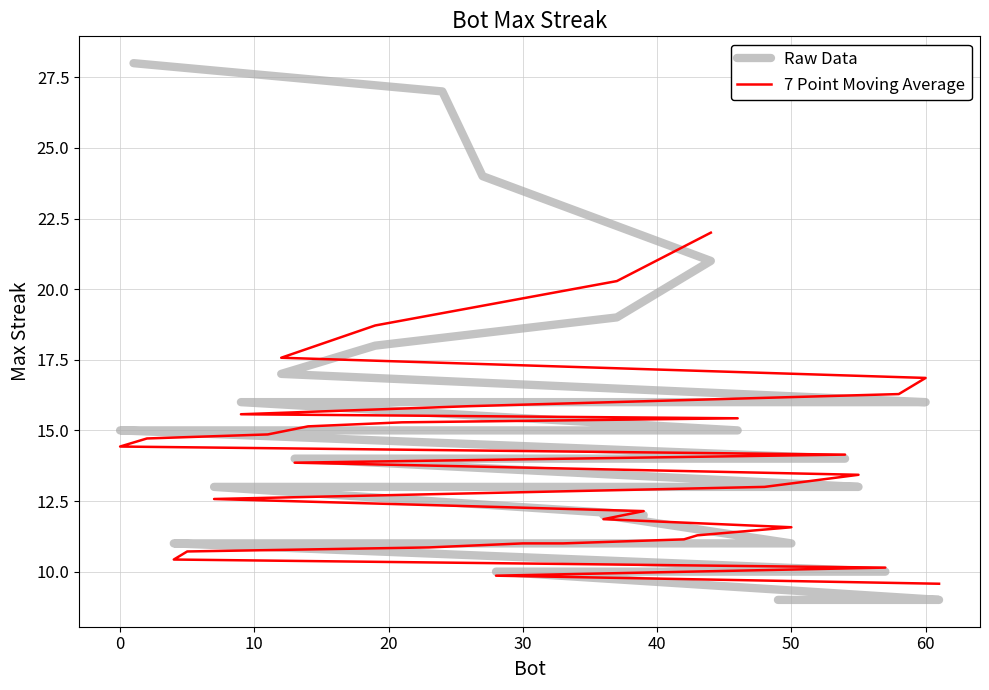

Which series ends up on top after the final intersection of 7 Point Moving Average and Raw Data?

7 Point Moving Average